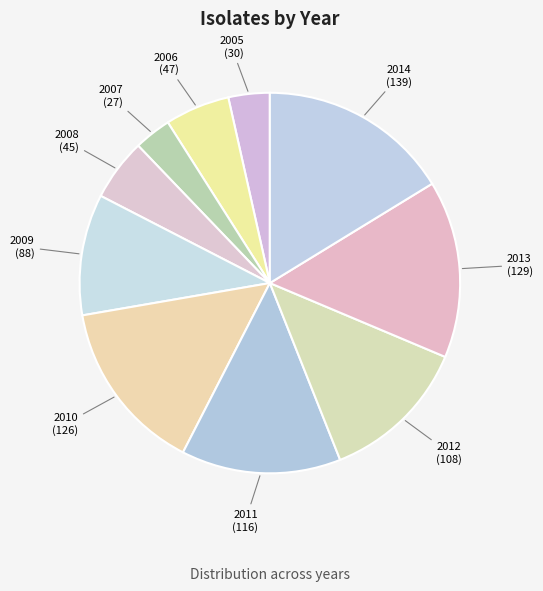

Which slice is the largest?

2014